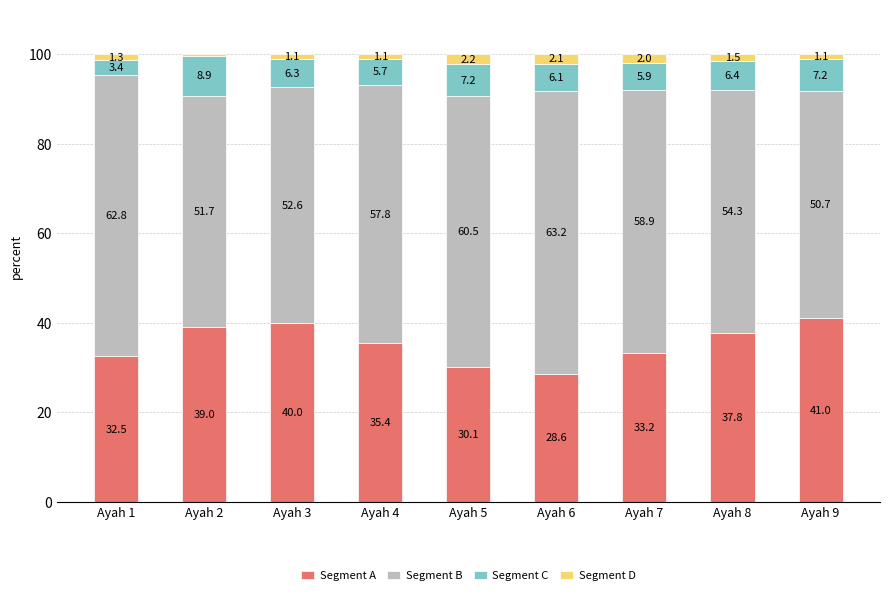

What is the difference between the Segment A values at Ayah 3 and Ayah 8?

2.2